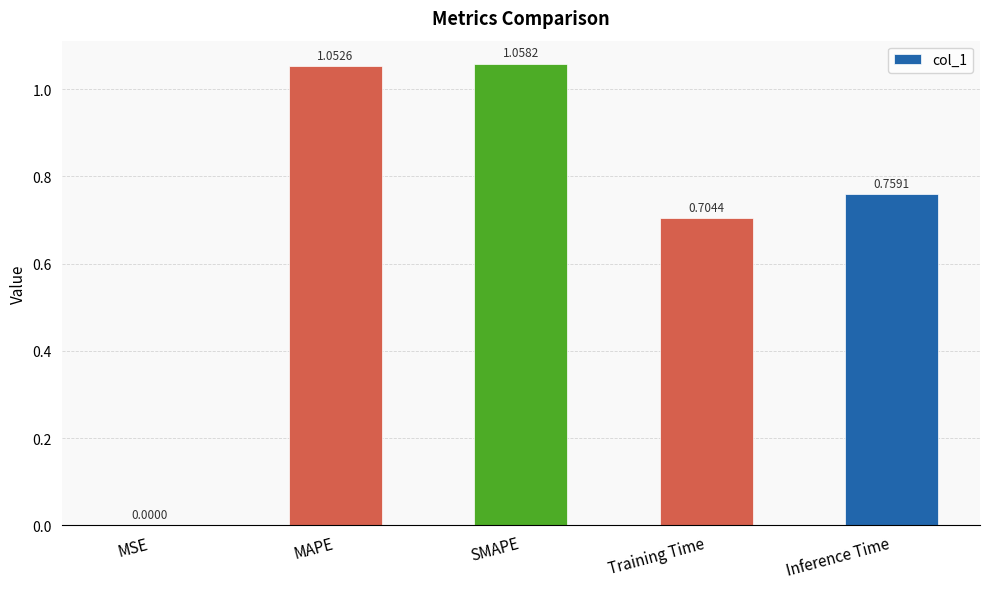

What is the sum of all values?

3.6